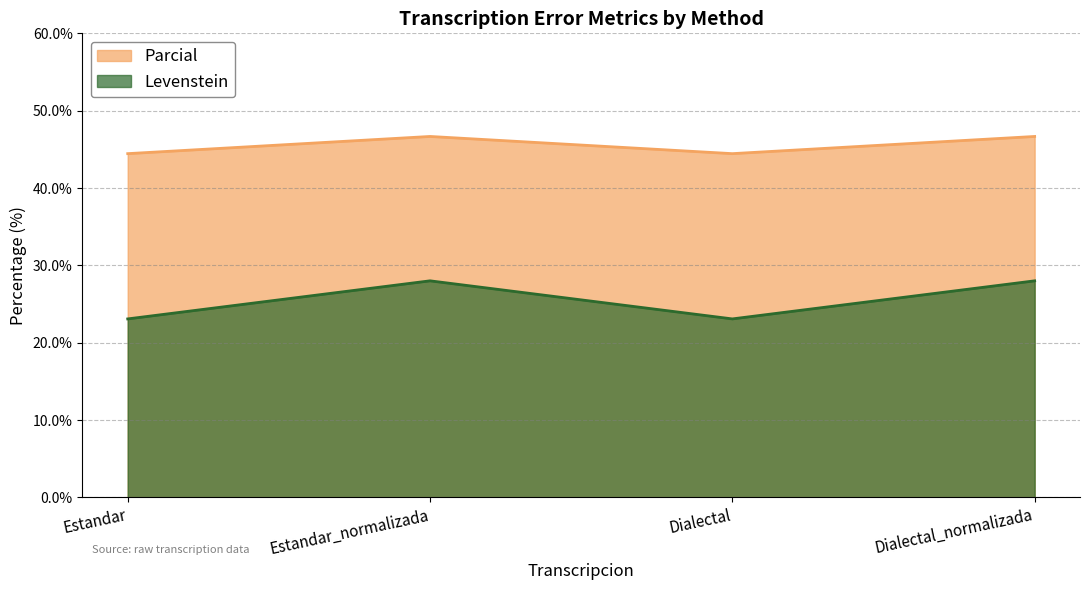

What is the total value across all series at Dialectal?

67.5